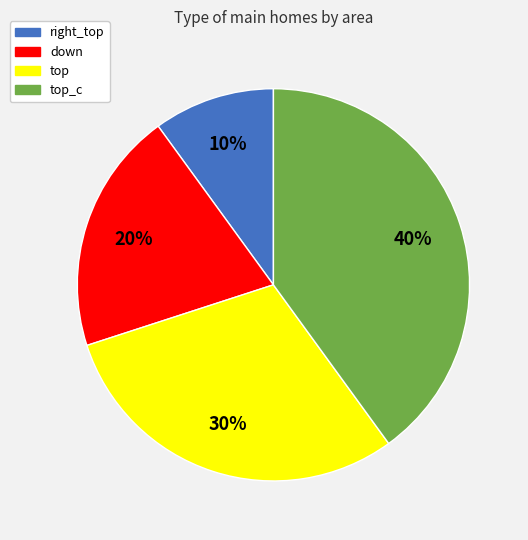

Between right_top and top_c, which is larger?

top_c